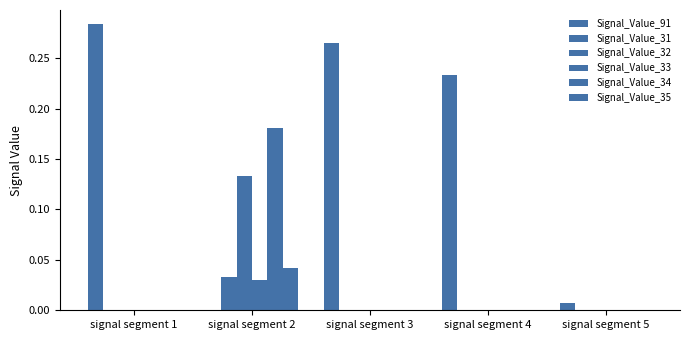

True or false: Signal_Value_33 has a value of 0.0 at signal segment 2.

False